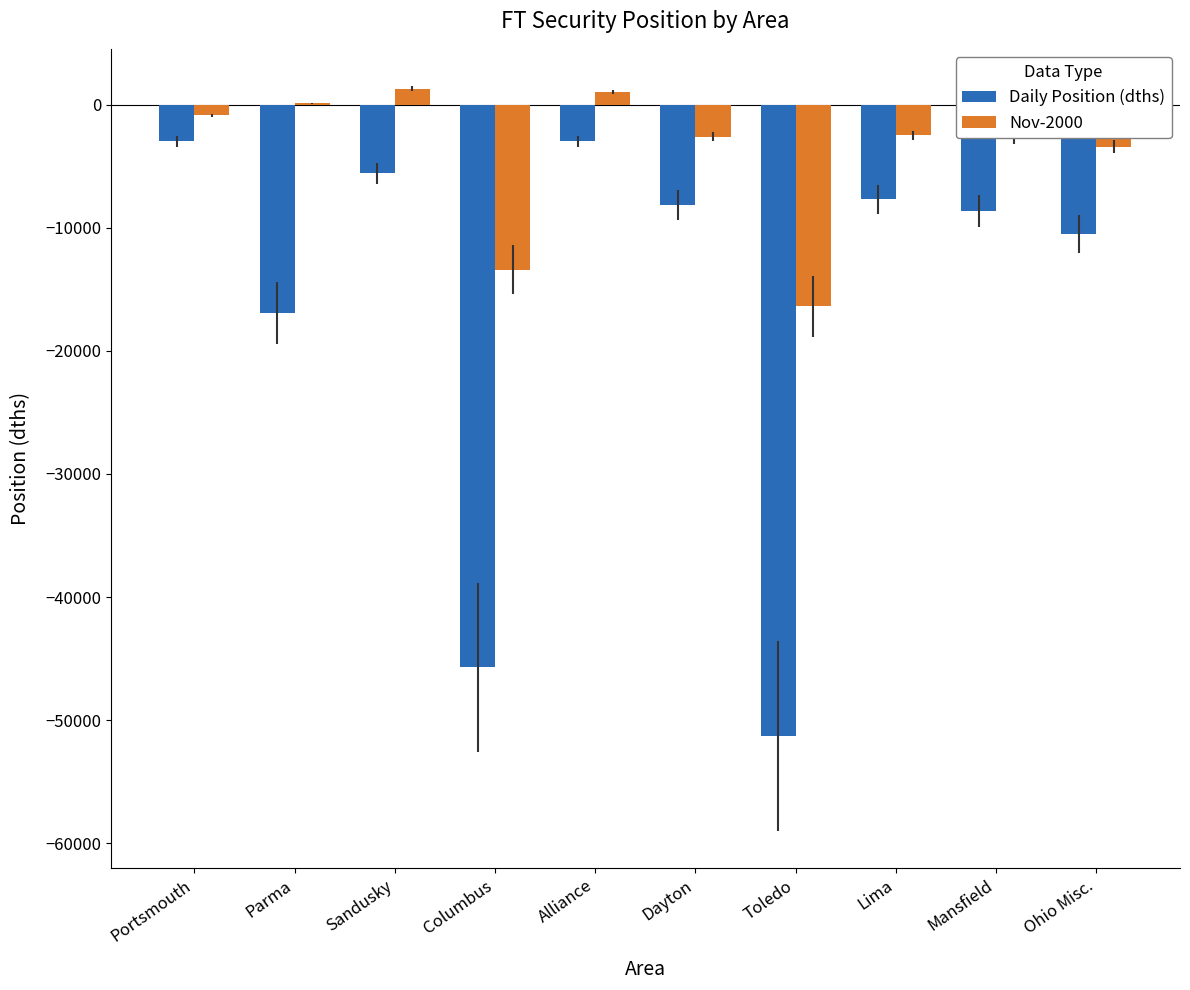

What is the highest value of the Daily Position (dths) series?

-2963.0